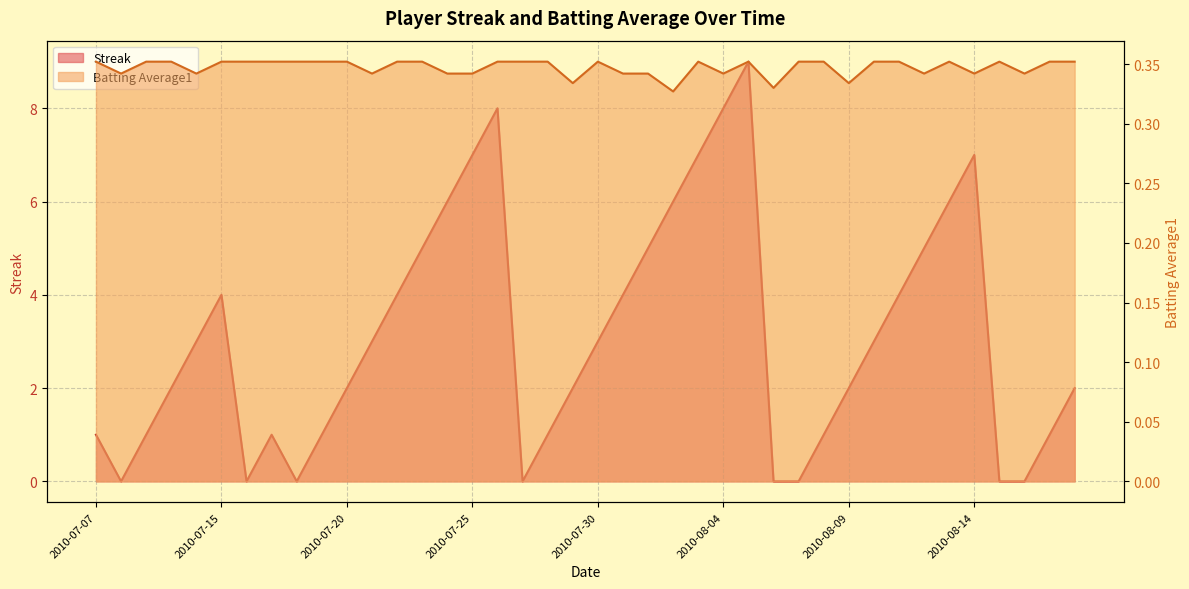

What is the average value of the Streak series?

3.1